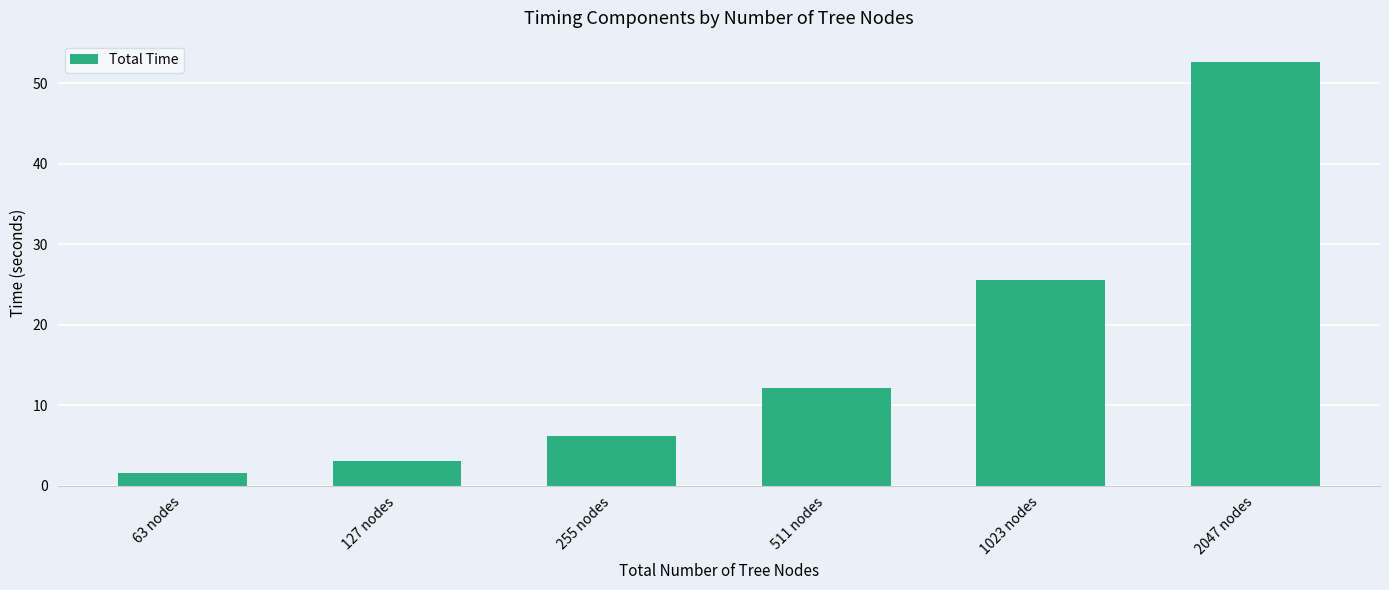

Rank the categories by value from lowest to highest.

63 nodes, 127 nodes, 255 nodes, 511 nodes, 1023 nodes, 2047 nodes